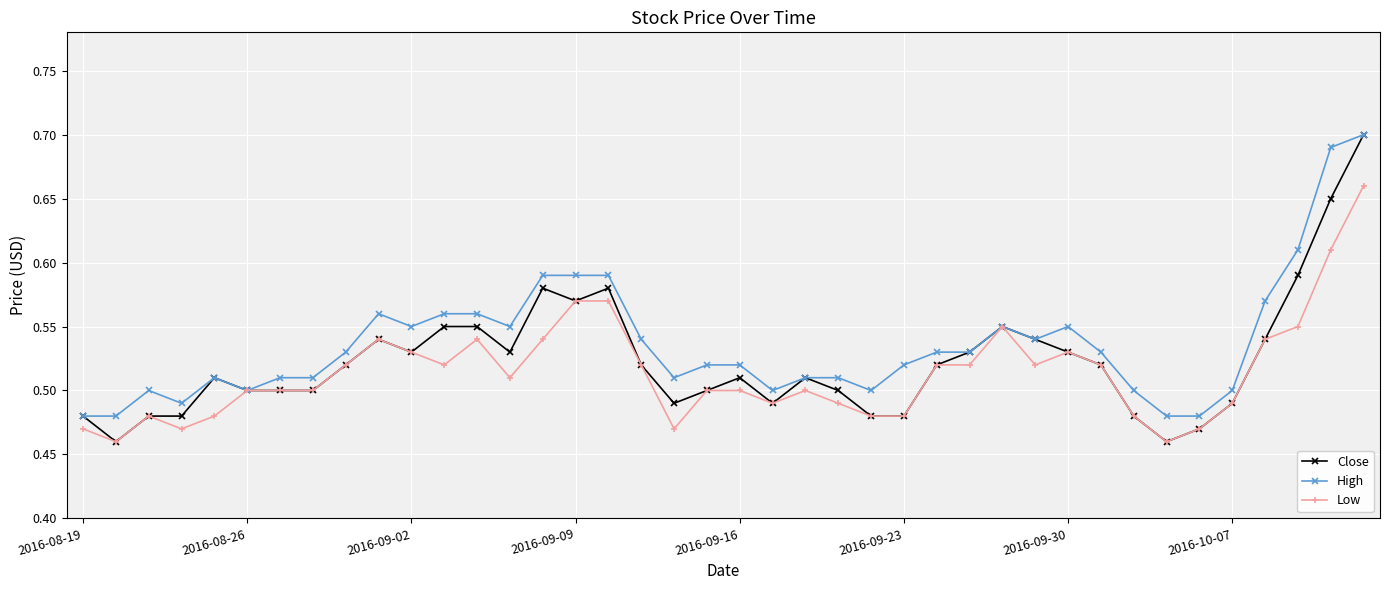

At how many categories does at least one series exceed 0?

40